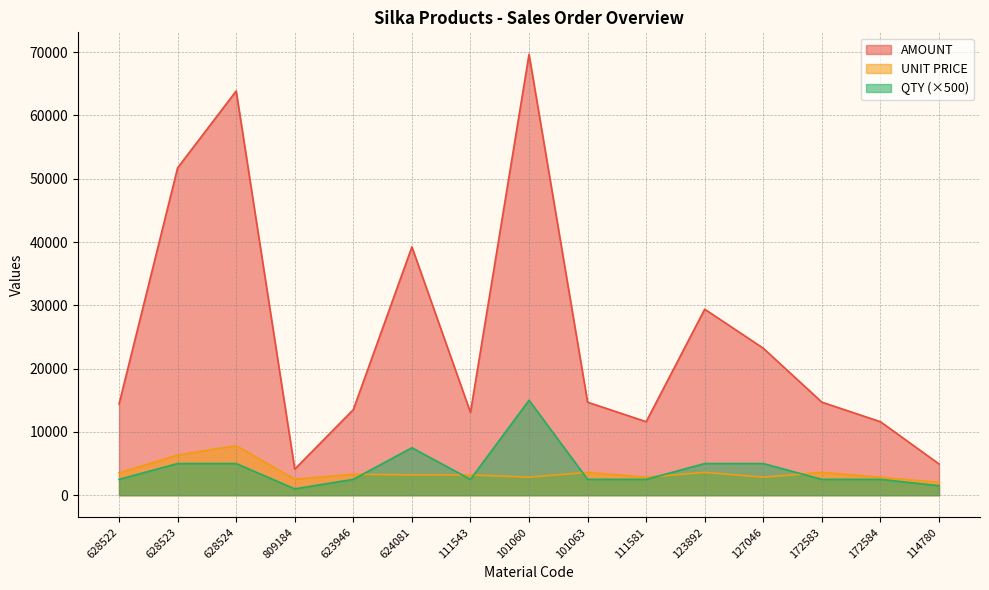

What value does the AMOUNT series have at 809184?

4113.9